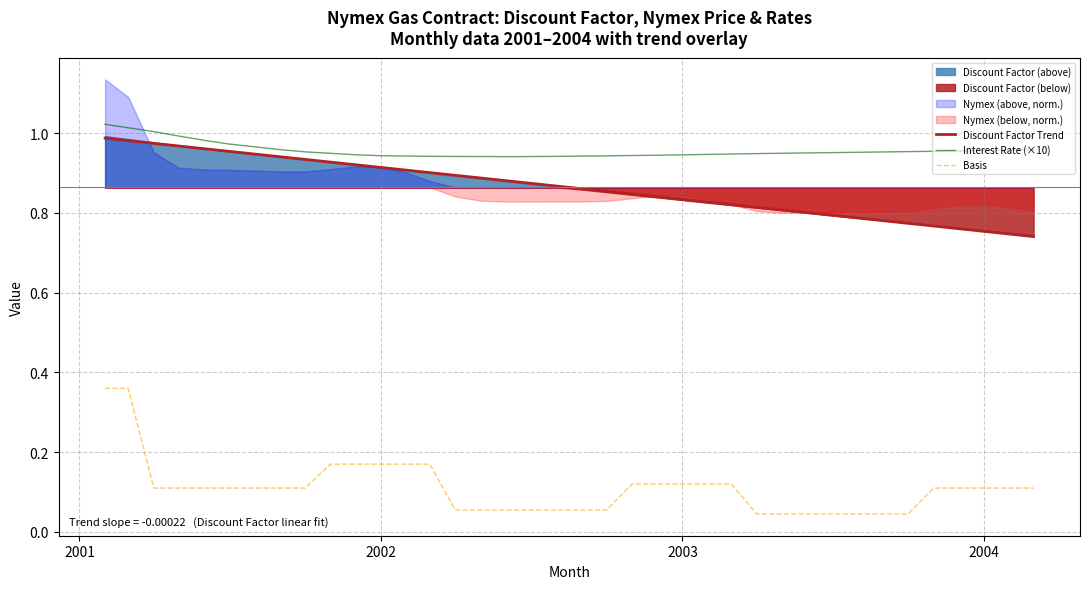

True or false: Basis and Discount Factor Trend intersect in this chart.

False